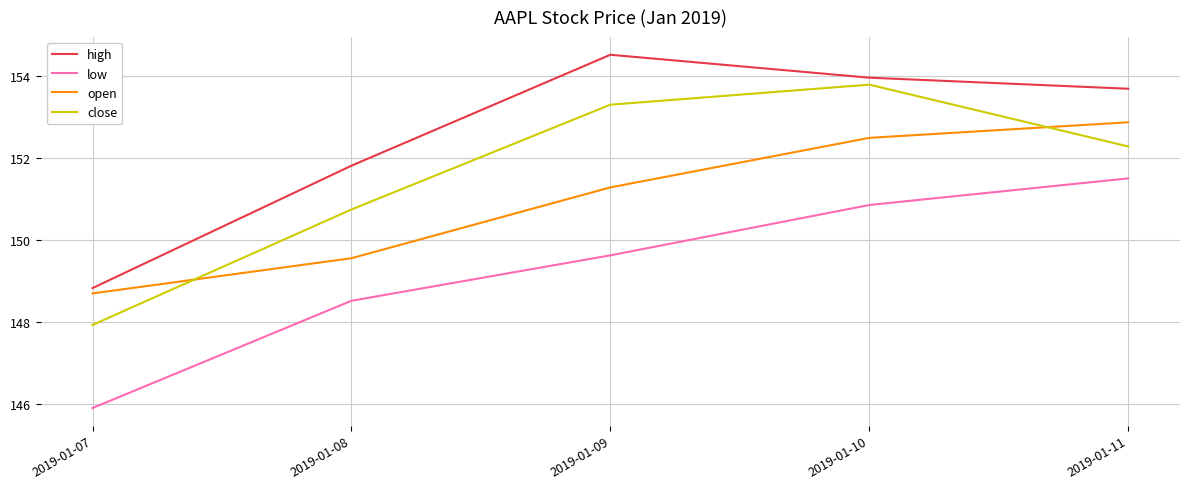

What is the sum of all low values?

746.4